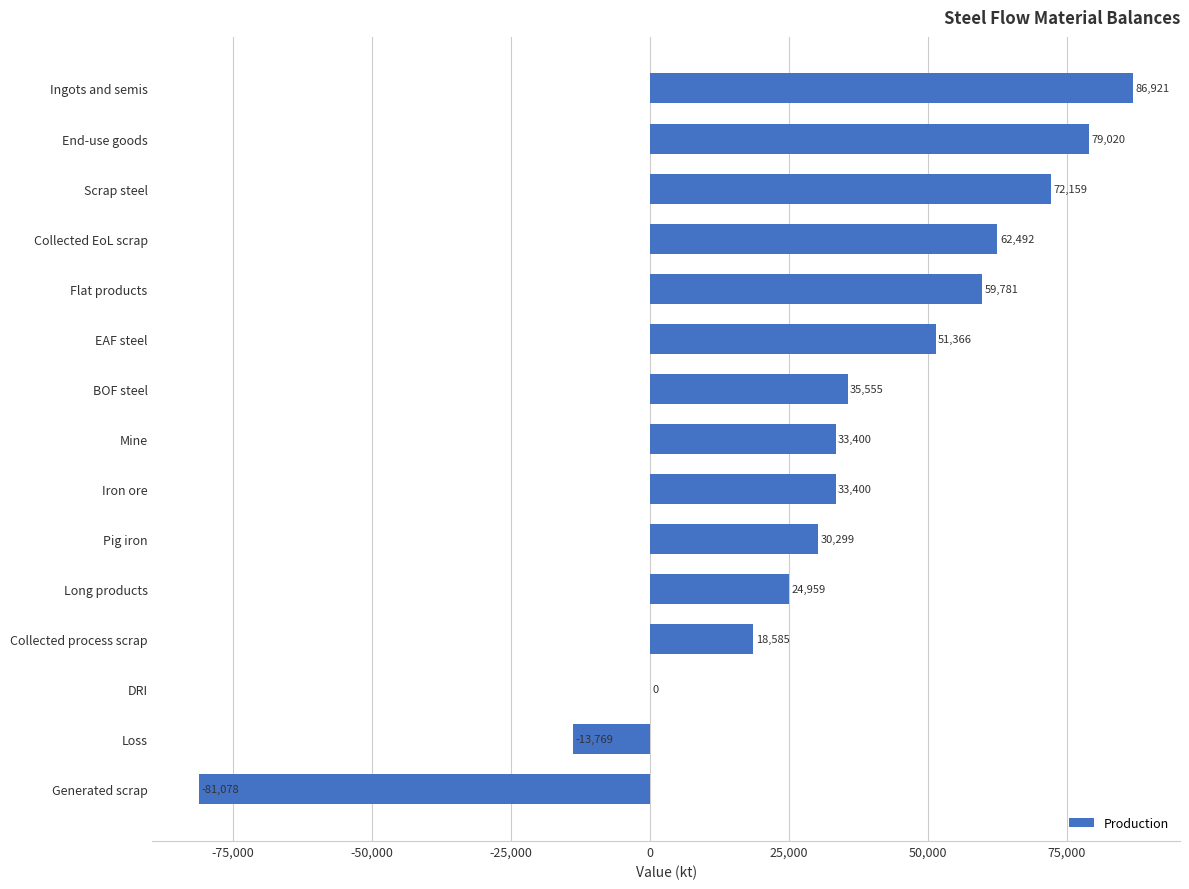

What is the sum of all values?

493090.4